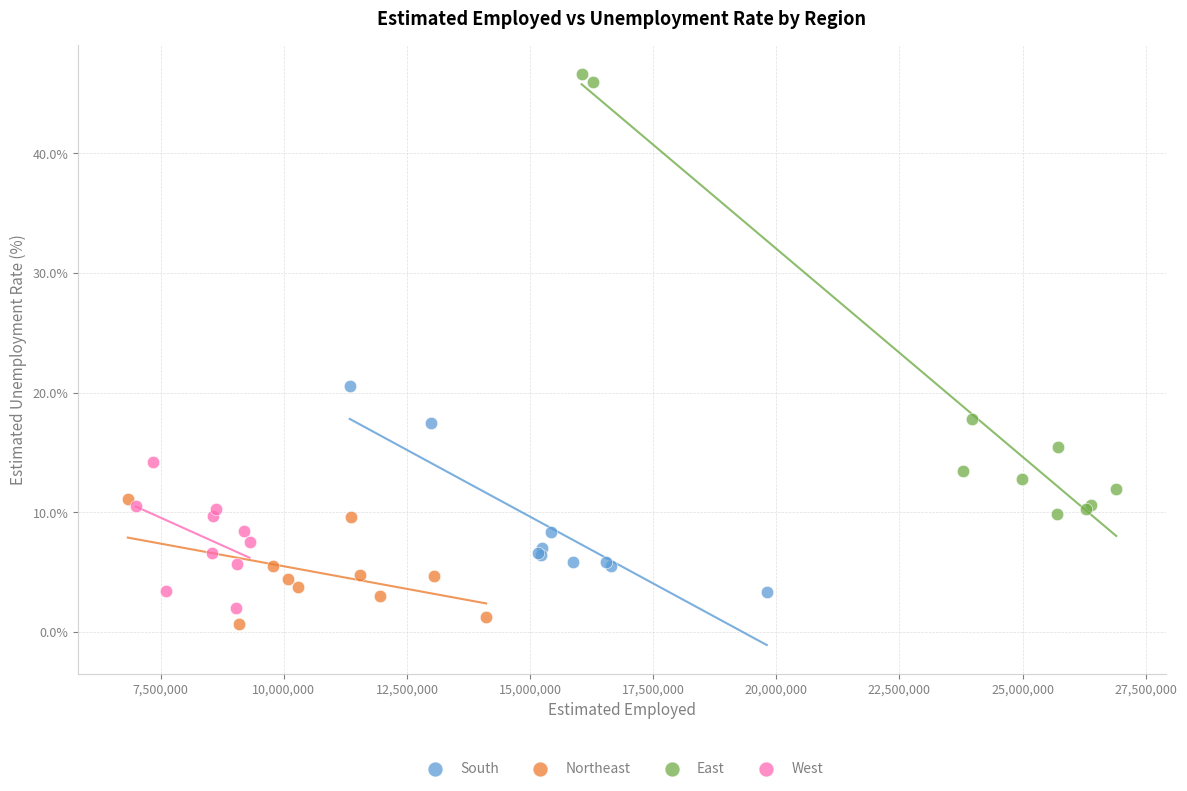

Which series contains the highest Y value?

East